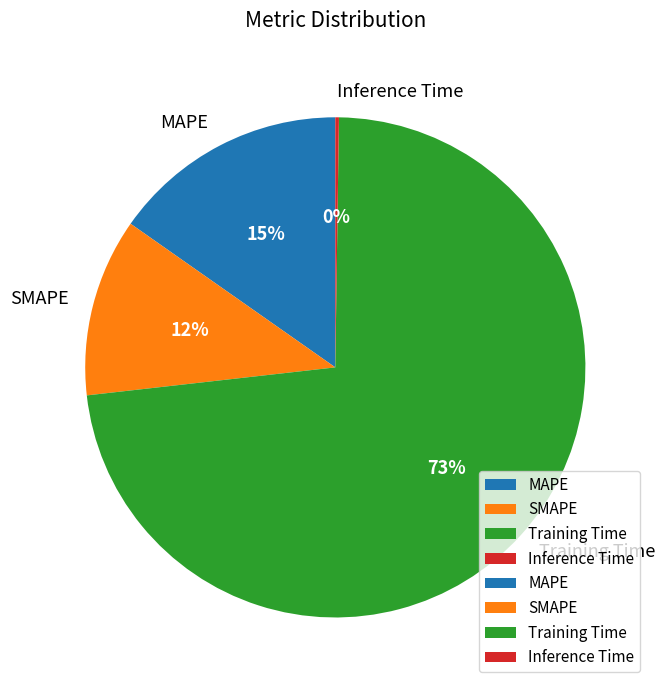

Which category has the biggest portion of the pie?

Training Time